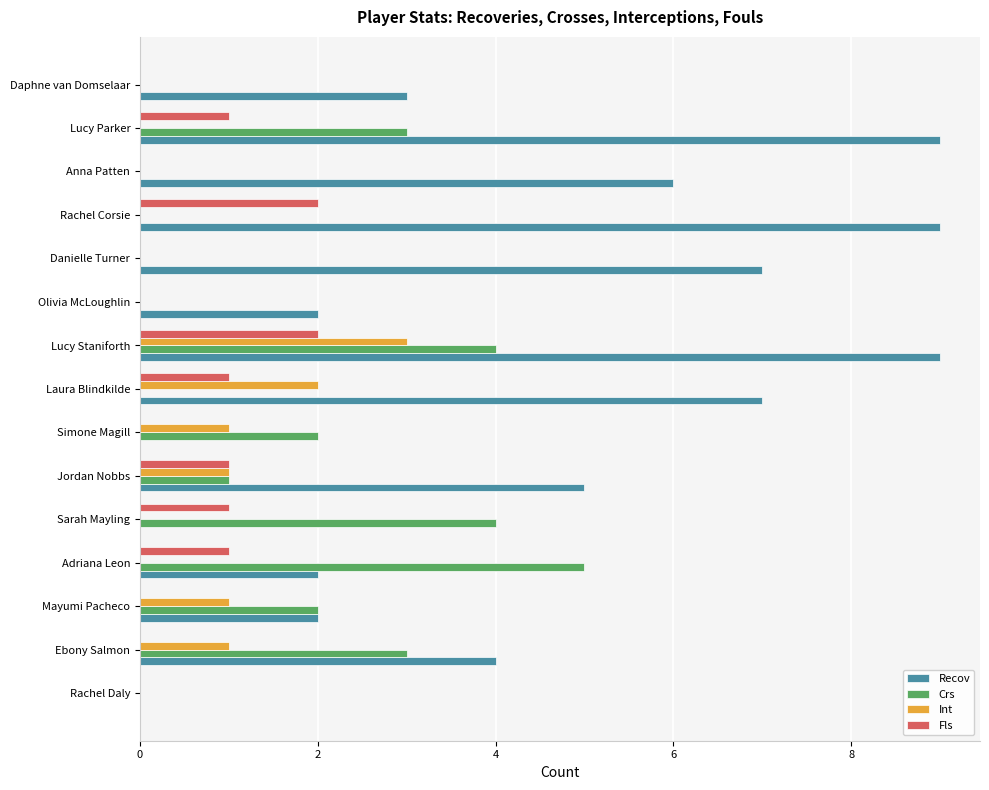

Where is Recov nearest to the value 4?

Ebony Salmon